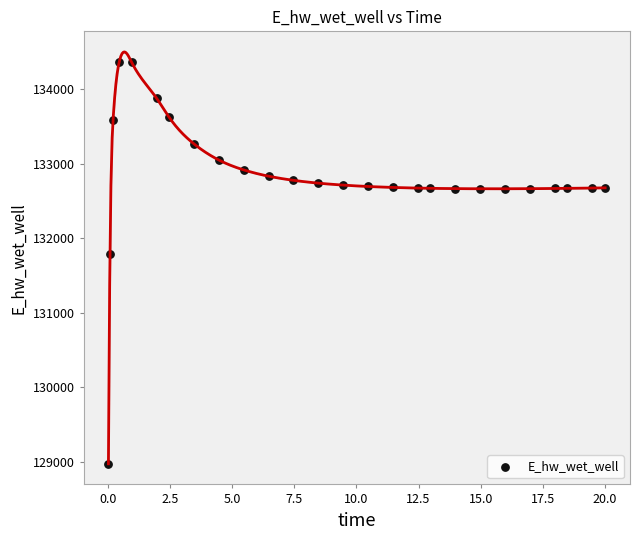

What is the range of Y values (max minus min)?

5397.3